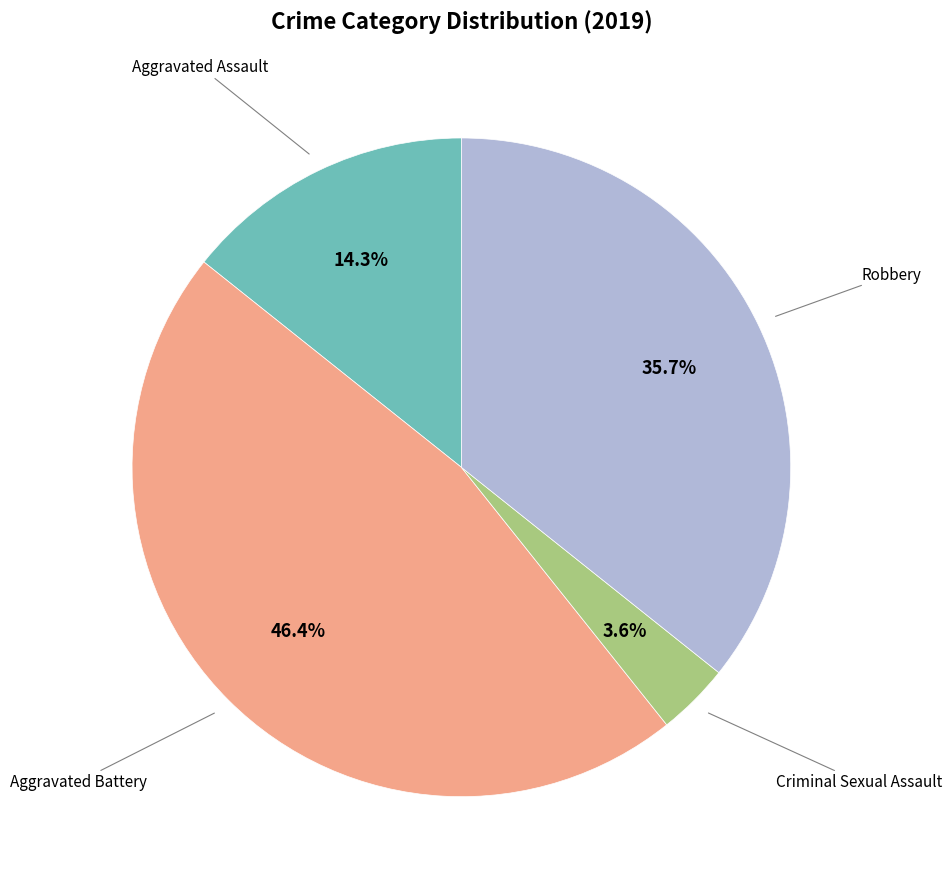

Is there a majority slice in this chart?

No